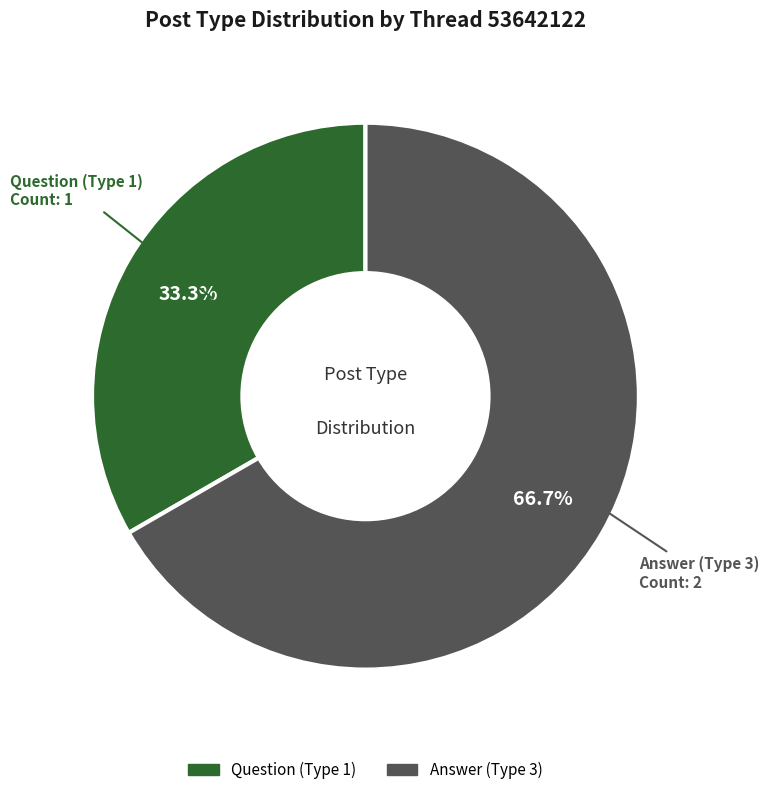

Does any single category account for the majority?

Yes